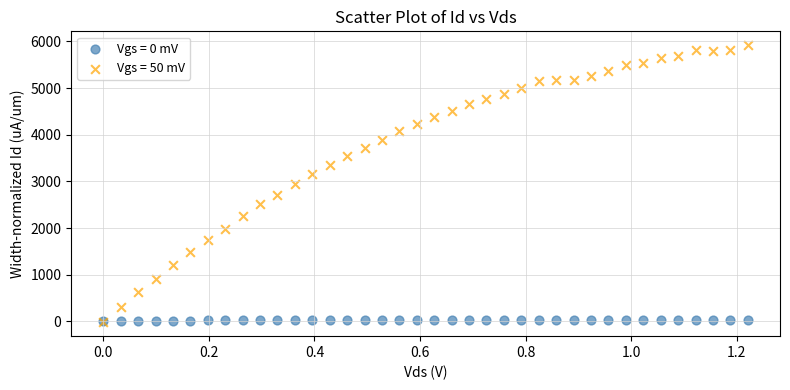

What are all the series names shown in the legend?

Vgs = 0 mV, Vgs = 50 mV